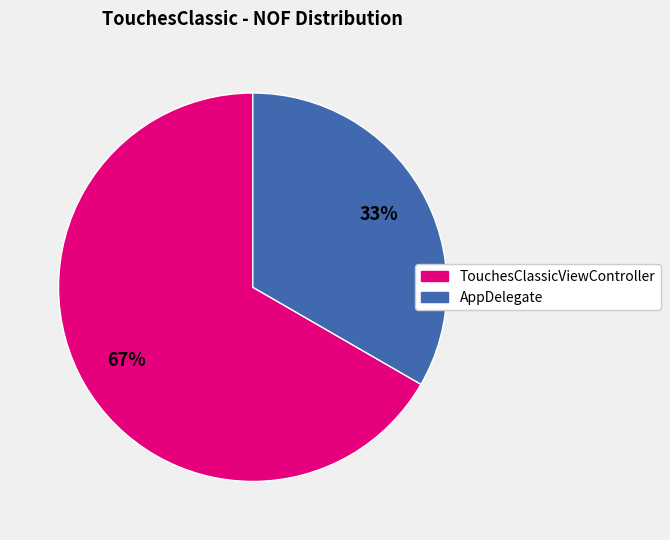

To the nearest percent, what is the average slice percentage?

50%